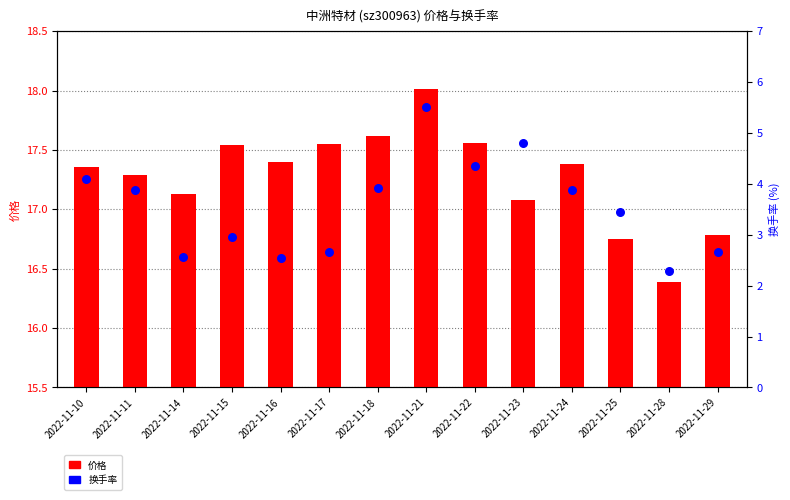

What is the total value across all series at 2022-11-29?

19.4